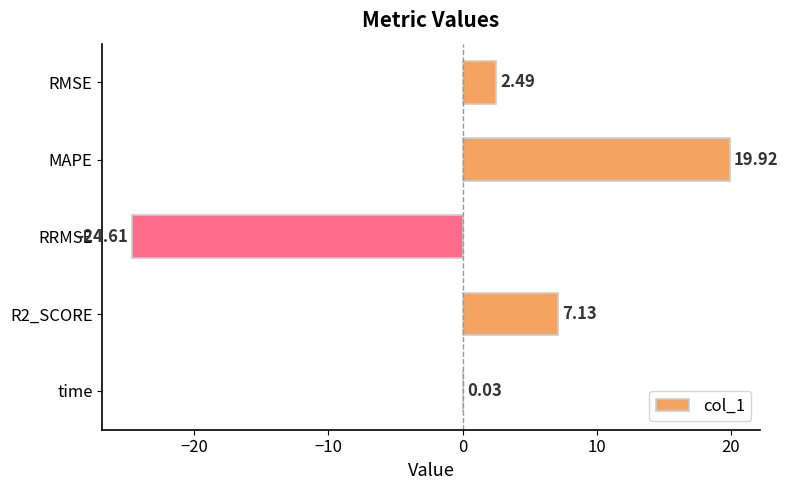

At which category does the chart reach its peak across all series?

MAPE